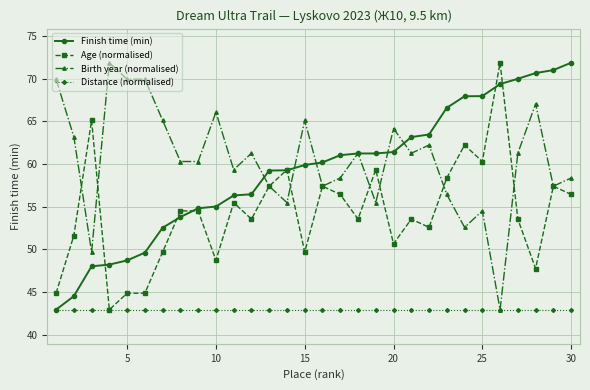

What is the highest value of the Birth year (normalised) series?

71.9